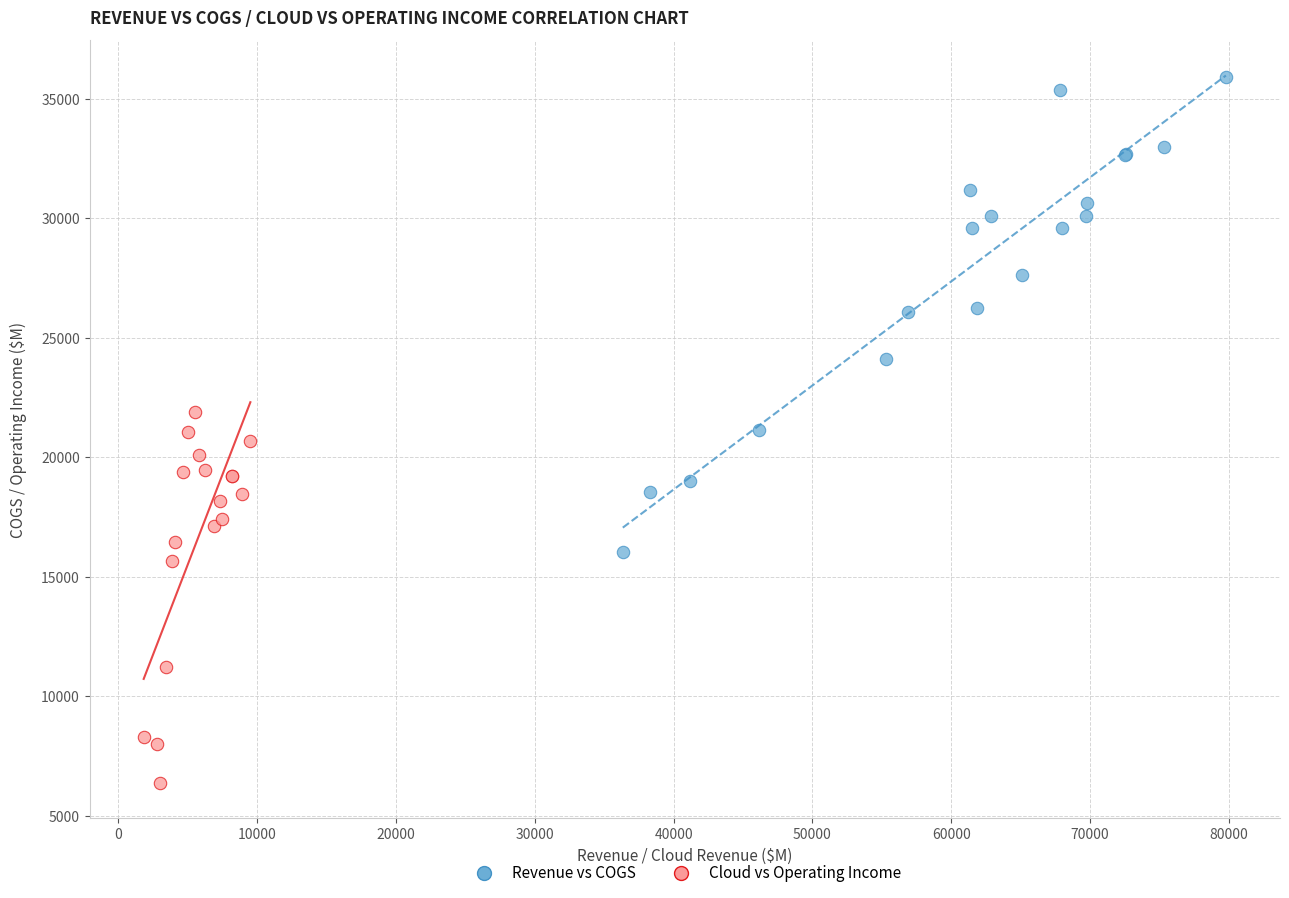

Which series has the largest Y range (max minus min)?

Revenue vs COGS